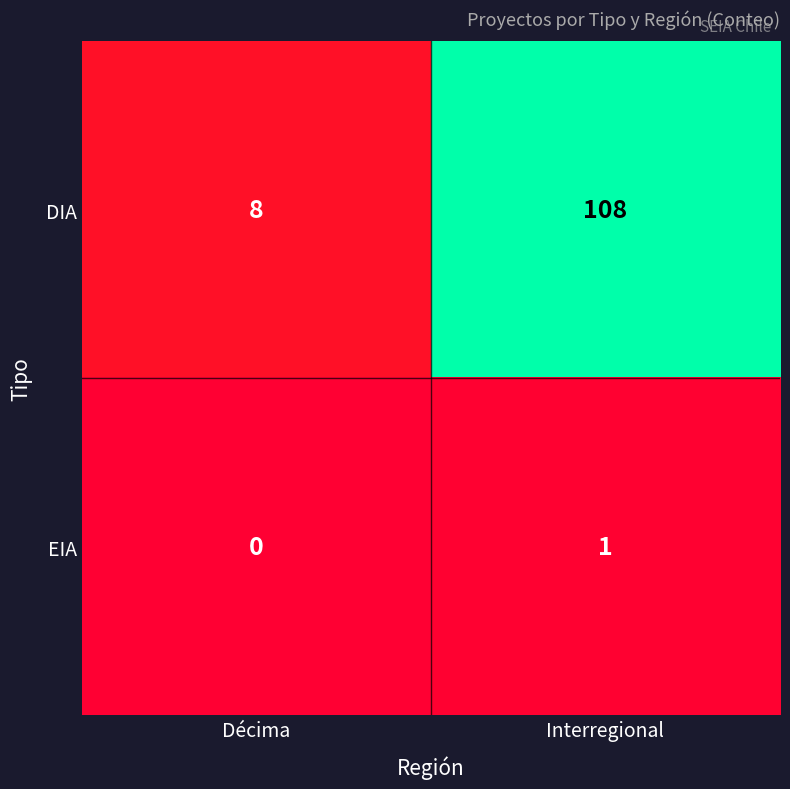

At which category does the chart reach its peak across all series?

Interregional